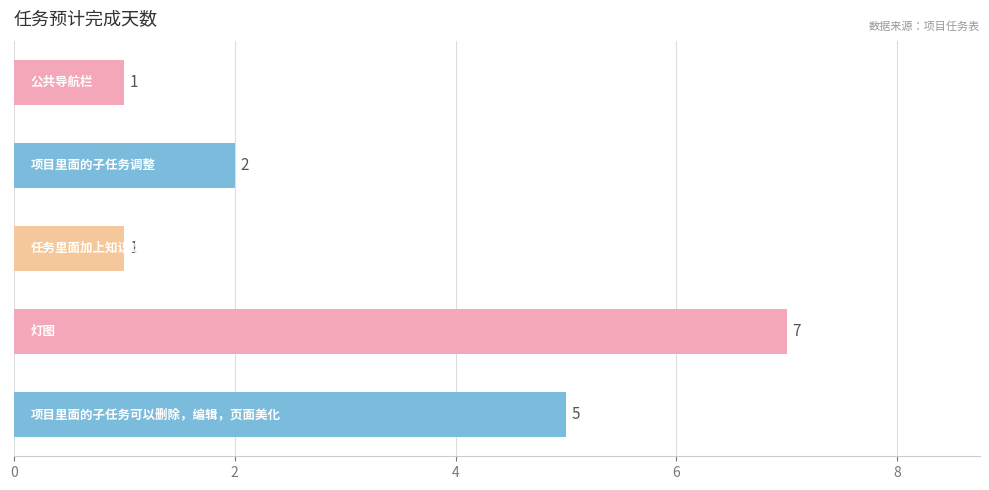

How many values are between 1 and 5?

4